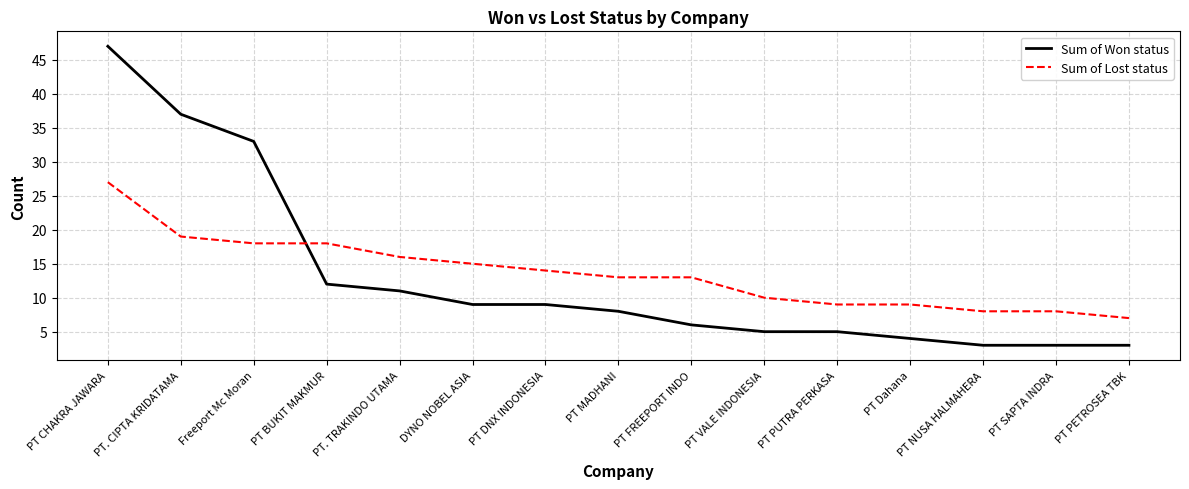

What value does the Sum of Lost status series have at DYNO NOBEL ASIA?

15